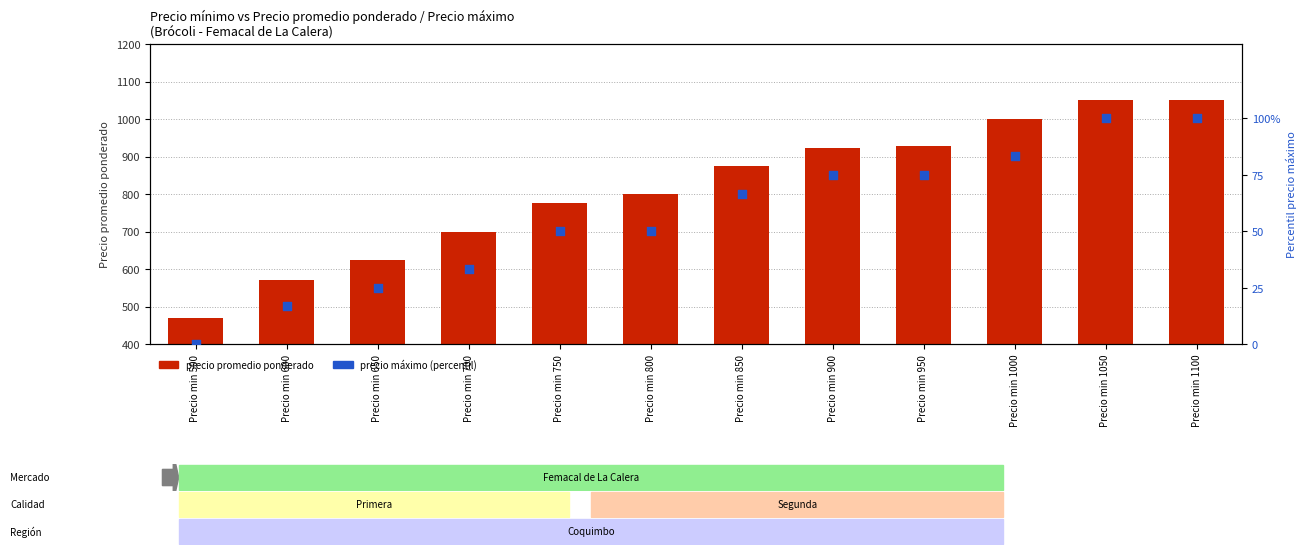

Which series reaches the maximum Y coordinate?

precio promedio ponderado